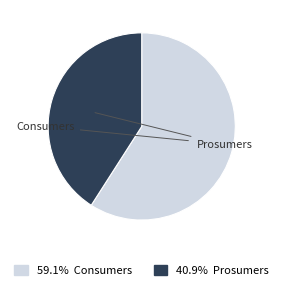

Does any single category account for the majority?

Yes